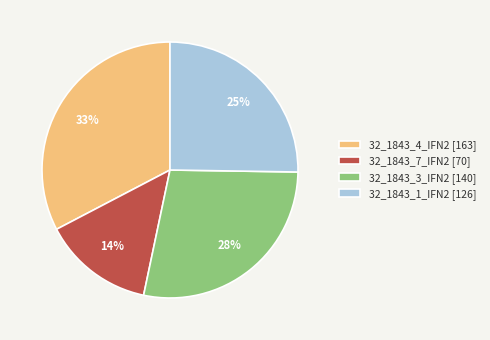

Does any single category account for the majority?

No